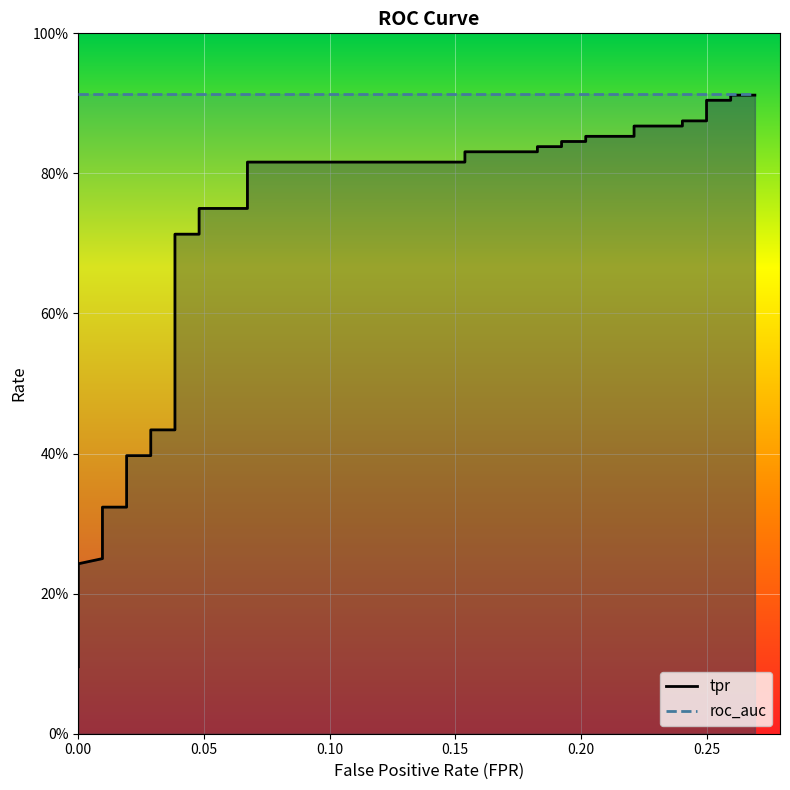

What is the smallest value displayed?

0.1